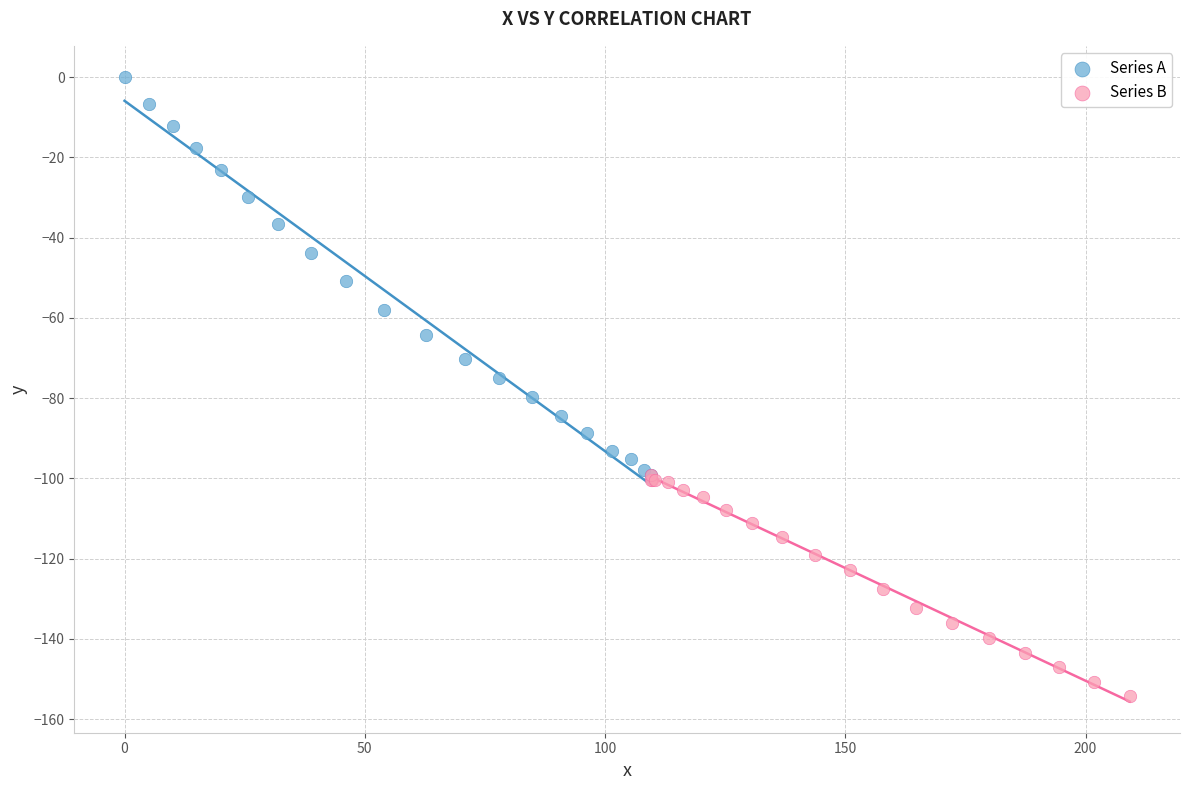

Which series has the widest spread of Y values?

Series A